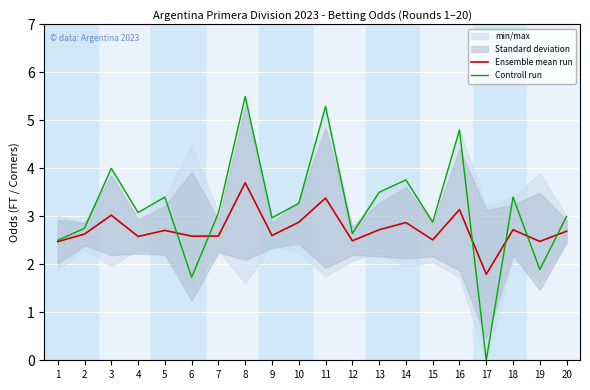

Reading left to right, extract all data points from this chart.

Ensemble mean run: 2.5	2.6	3.0	2.6	2.7	2.6	2.6	3.7	2.6	2.9	3.4	2.5	2.7	2.9	2.5	3.1	1.8	2.7	2.5	2.7
Controll run: 2.5	2.8	4.0	3.1	3.4	1.7	3.1	5.5	3.0	3.3	5.3	2.6	3.5	3.8	2.9	4.8	0.0	3.4	1.9	3.0